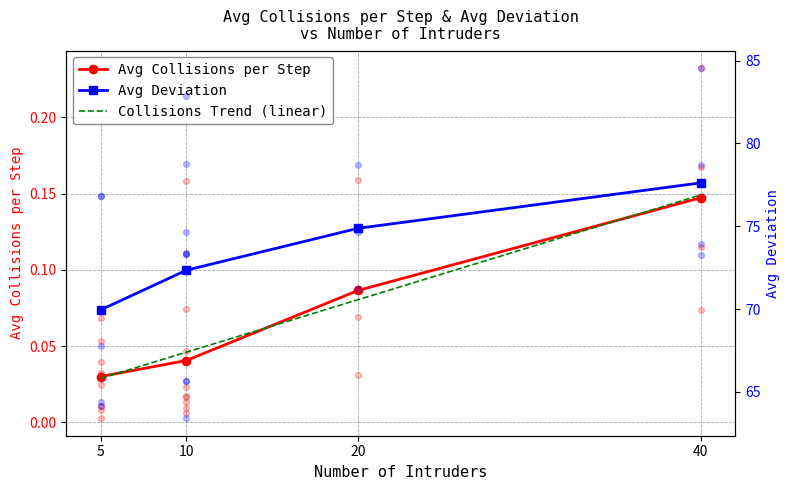

List the labels in order of Avg Collisions per Step value, smallest first.

5, 10, 20, 40